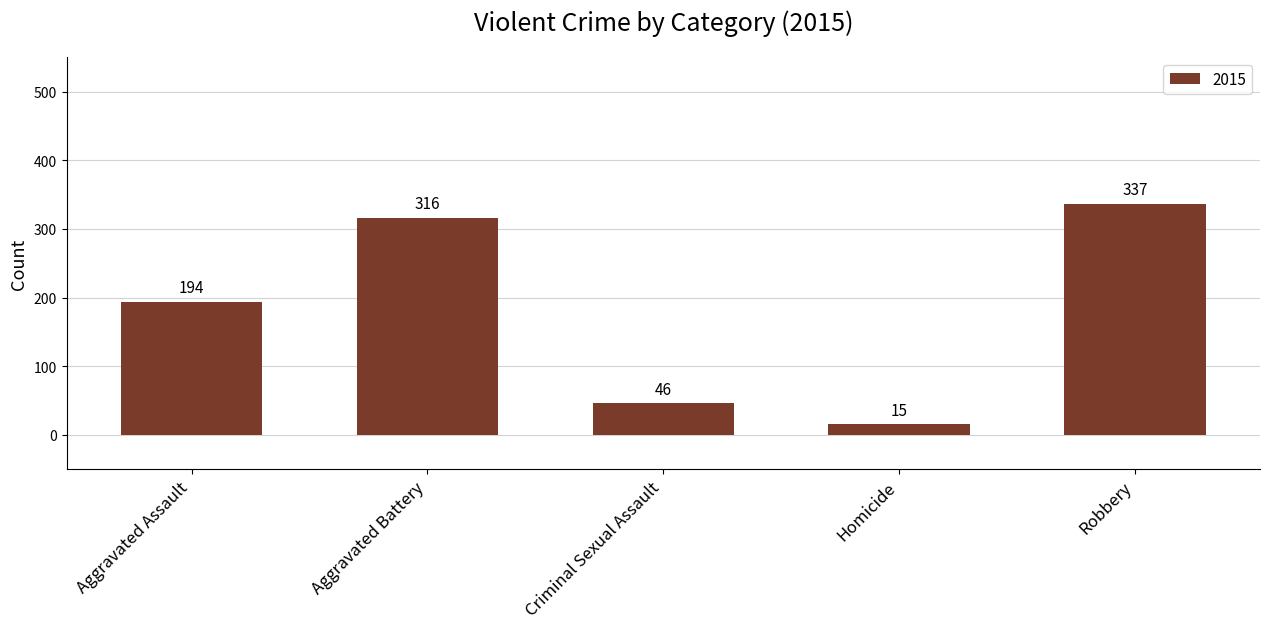

The chart shows a value of 24 at Criminal Sexual Assault. True or false?

False